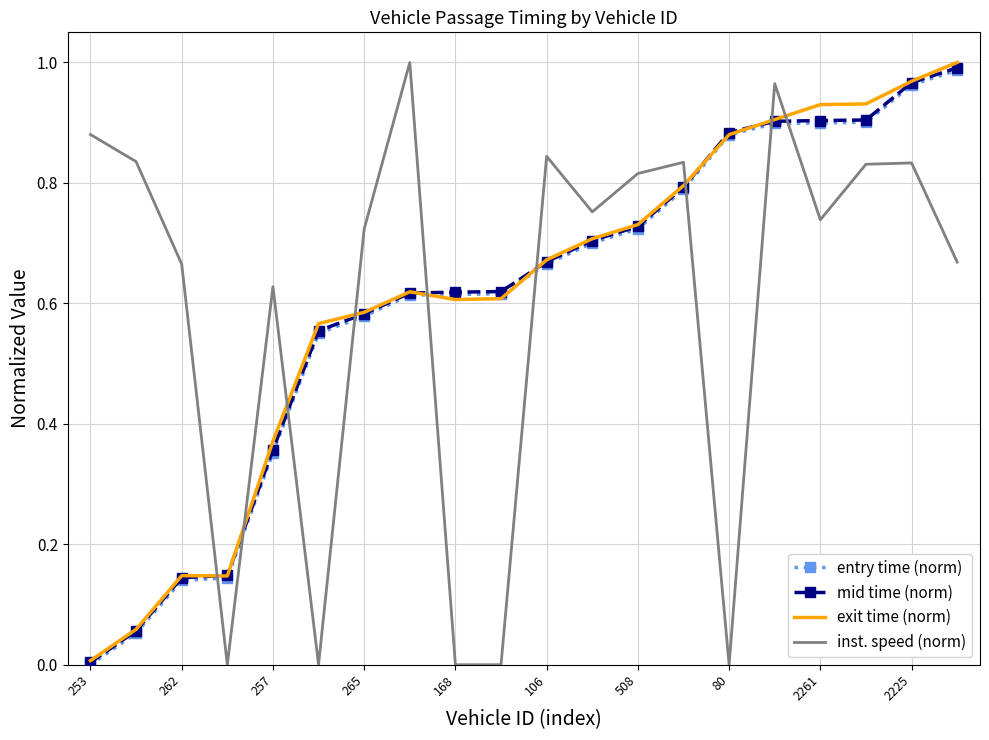

After their last crossing, which series has the higher values: entry time (norm) or inst. speed (norm)?

entry time (norm)